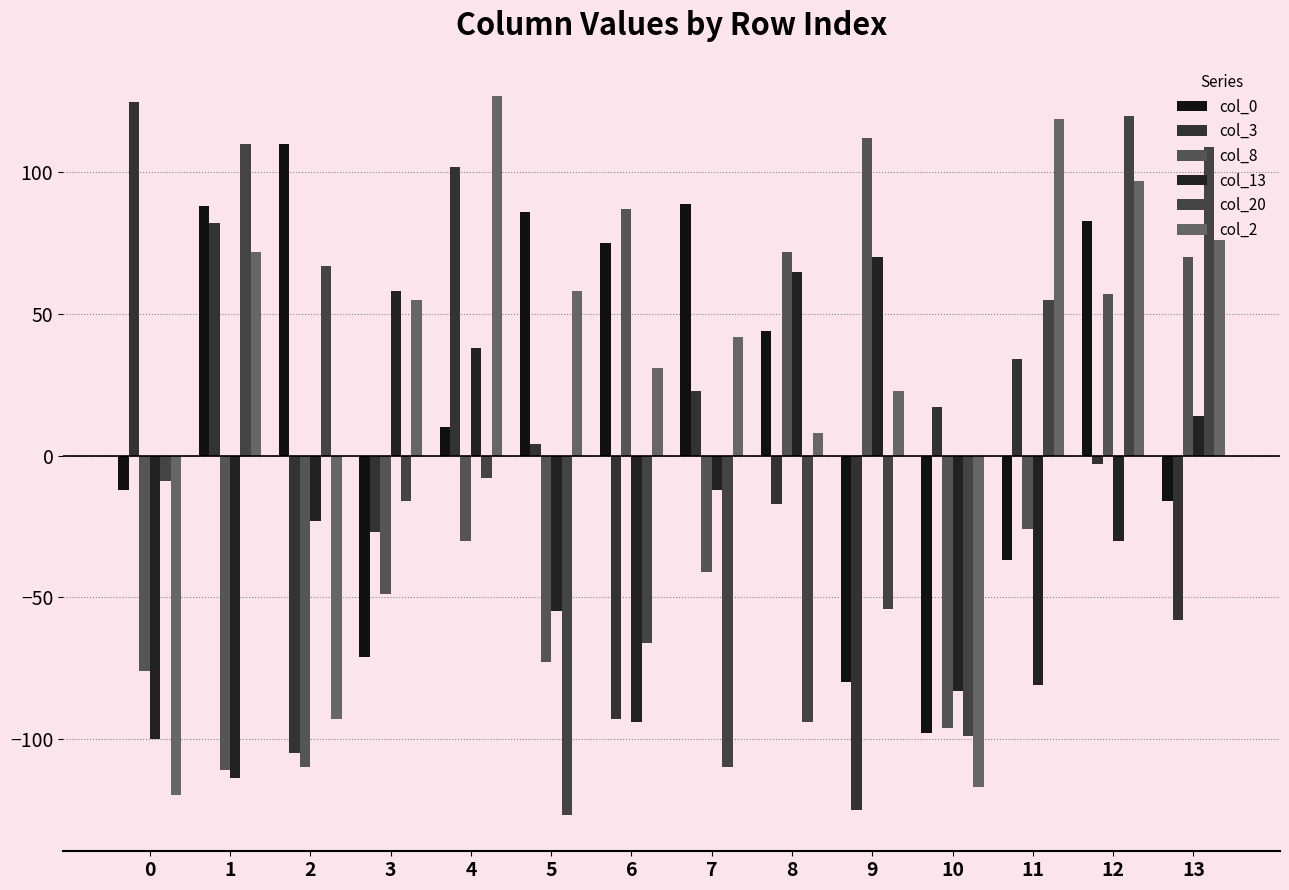

At which category is the sum across all series the highest?

12